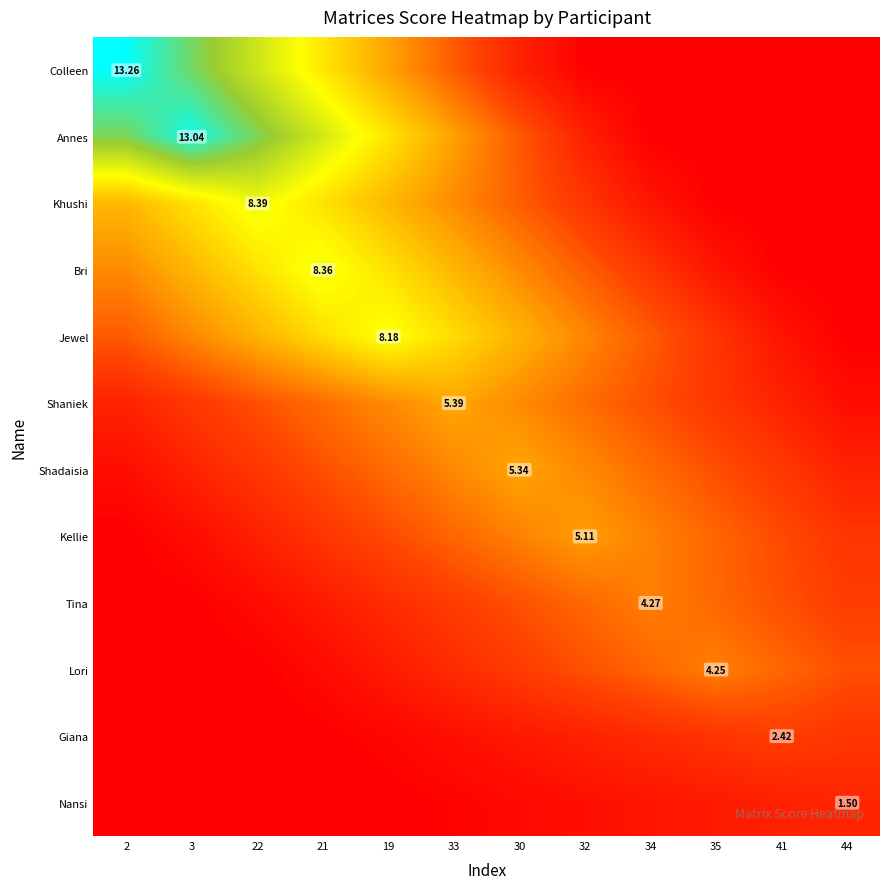

What is the maximum value for Kellie?

5.1